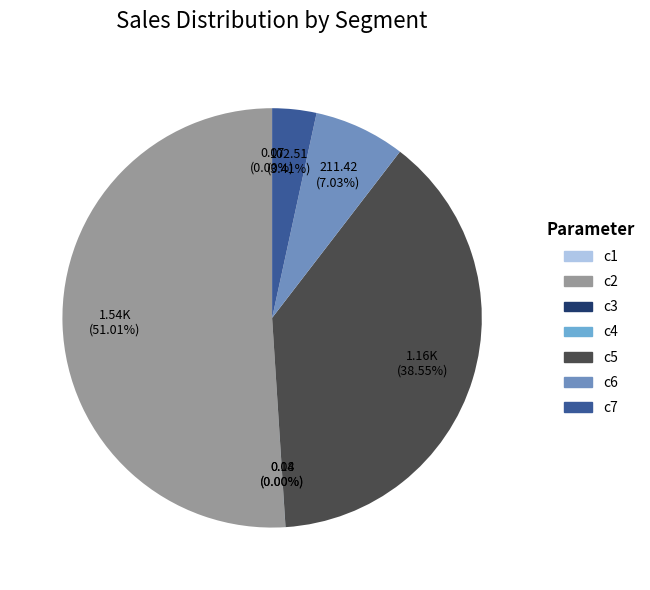

Count the number of slices in the pie.

7